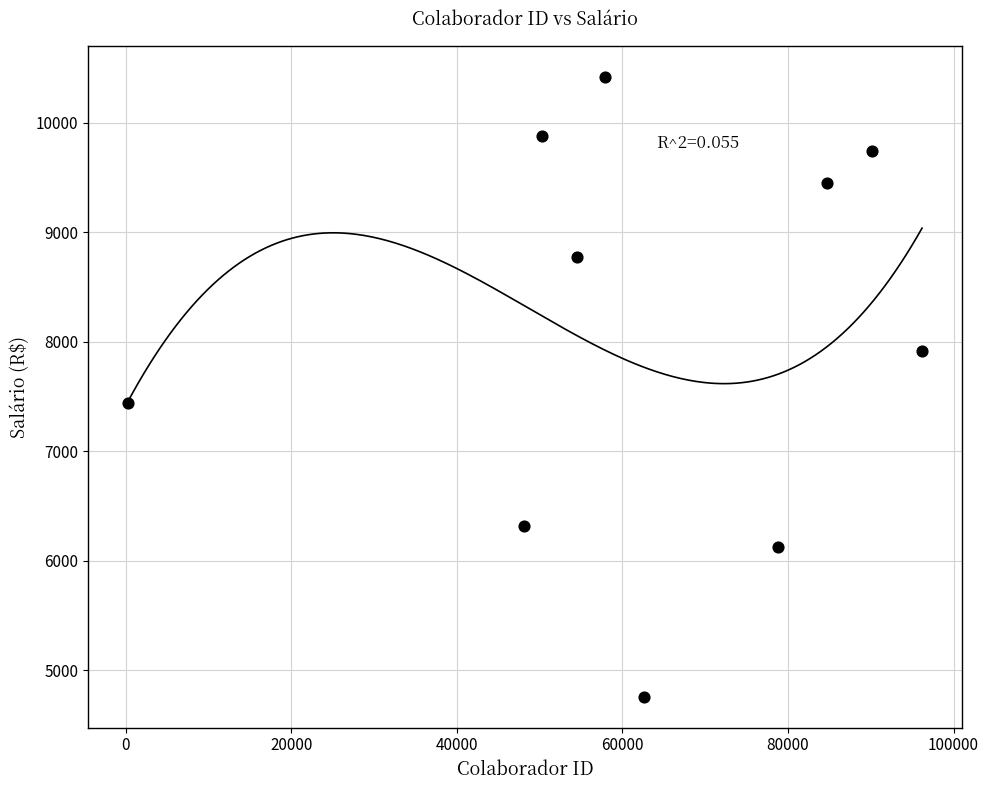

What is the range of X values (max minus min)?

95949.0